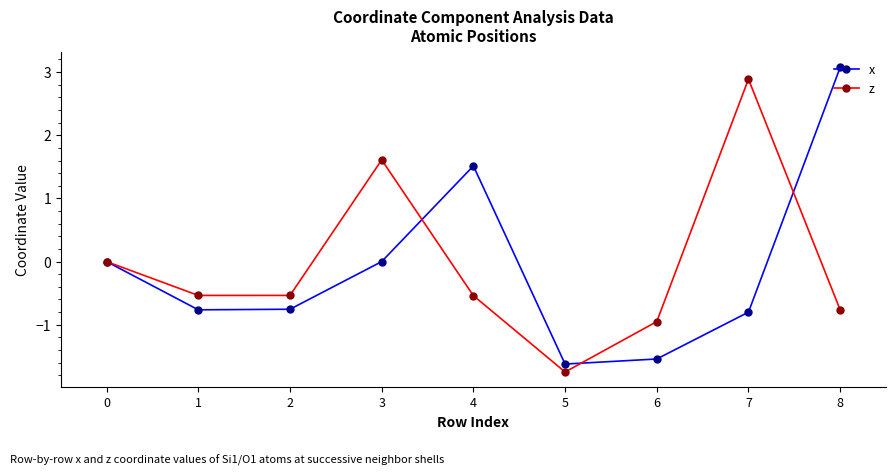

True or false: x has more than 0 interior local peaks.

True